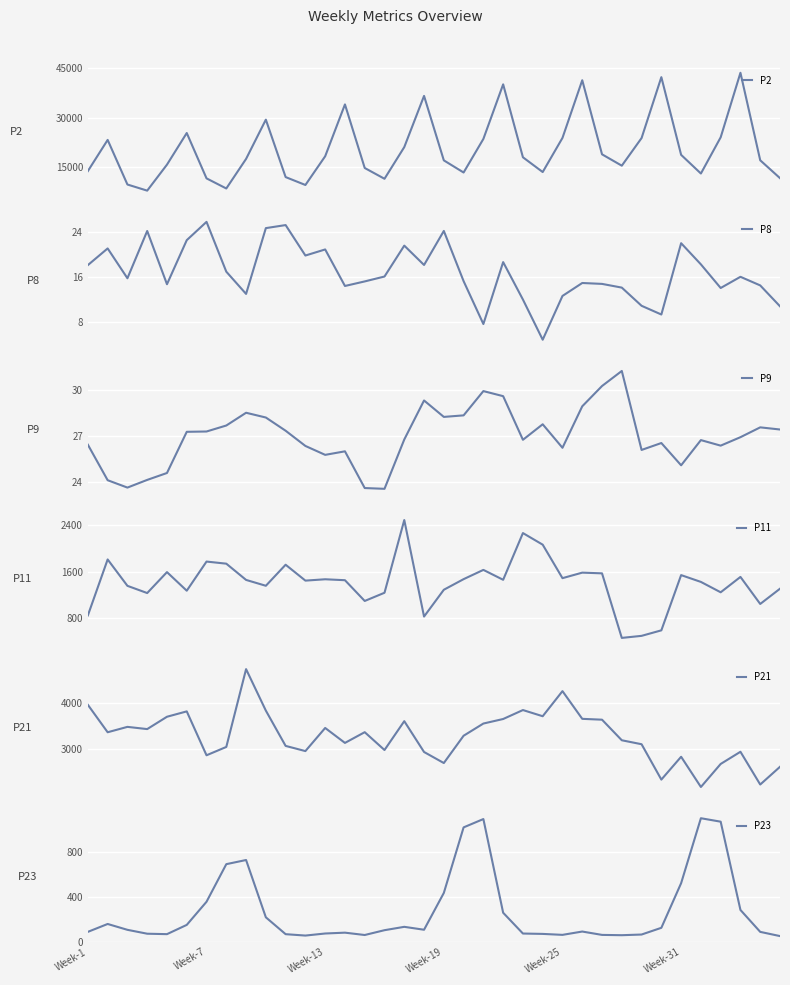

What is the smallest value displayed?

4.8